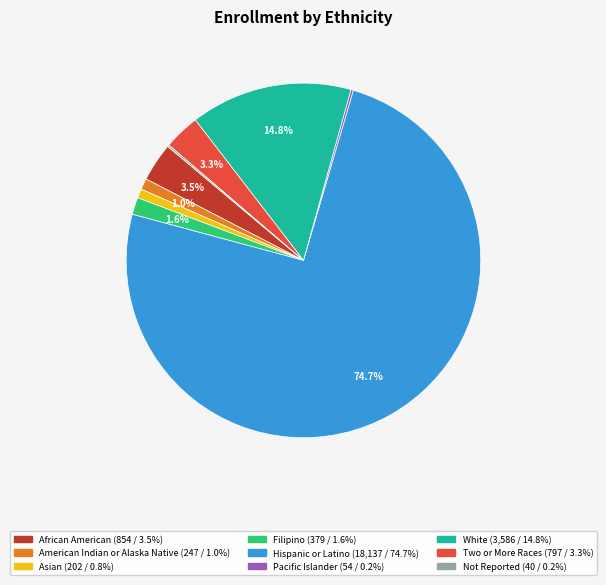

Is there a majority slice in this chart?

Yes